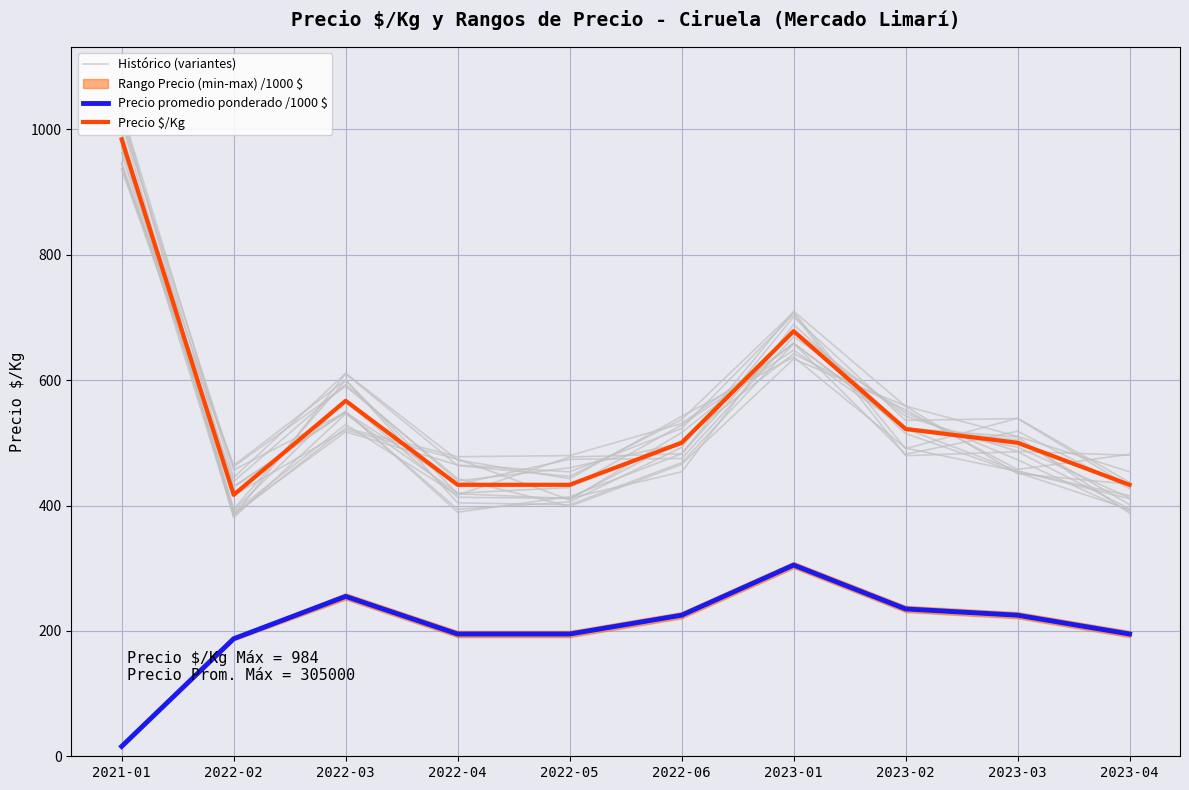

What is the difference between the second highest and minimum values in the Precio $/Kg series?

261.0